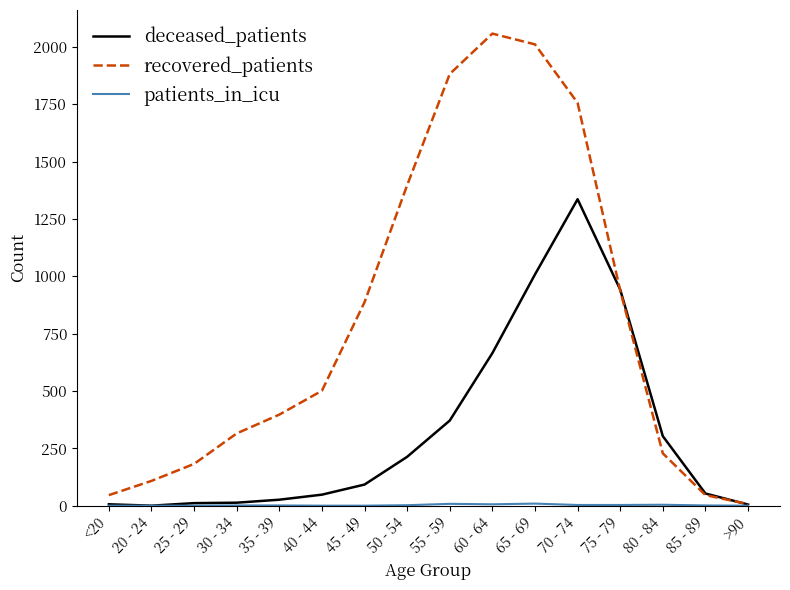

How many series are shown in this chart?

3